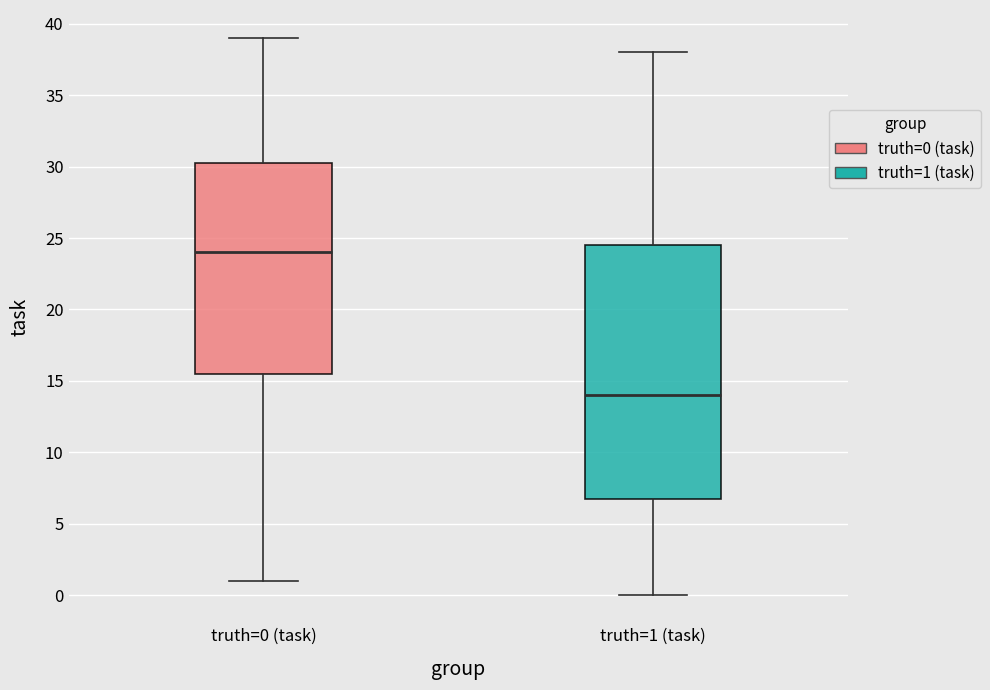

Reading left to right, read every box against the y-axis: the position of its median line, the range the box covers, and the ends of its whiskers. The values are not printed on the chart, so give them approximately, as read against the axis.

truth=0 (task): median 24.0, box 15.5 to 30.5, whiskers 1.0 to 39.0
truth=1 (task): median 14.0, box 7.0 to 24.5, whiskers 0.0 to 38.0